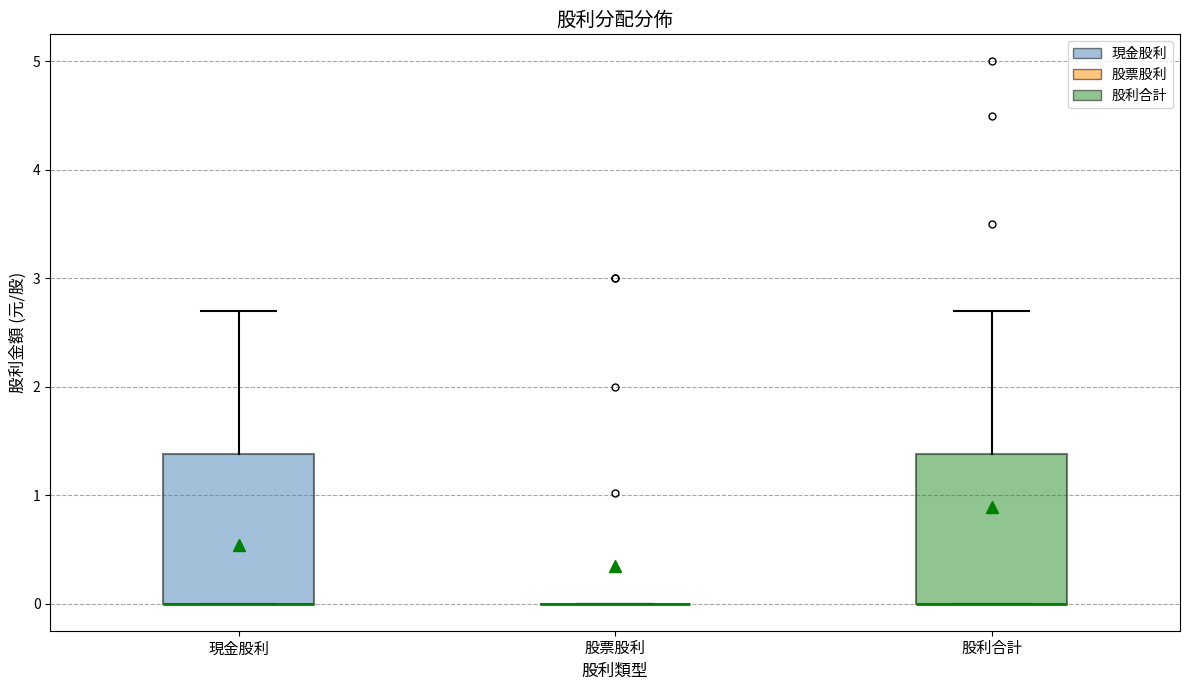

Where does the upper whisker of the box for 股利合計 end on the y-axis? The values are not printed on the chart, so give them approximately, as read against the axis.

2.7